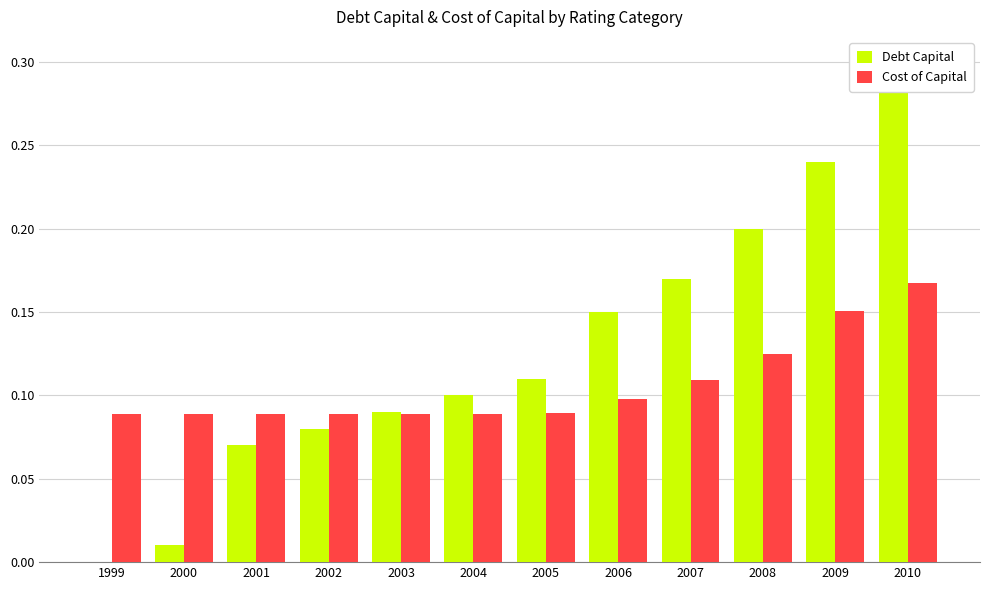

Between 1999 and 2003, which series saw the biggest shift?

Debt Capital